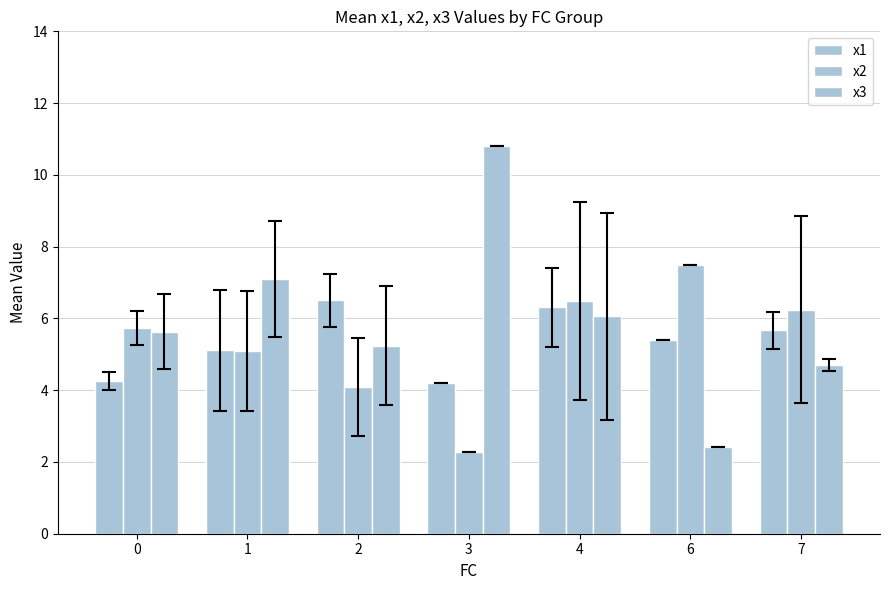

Read the x1 value at 3.

4.2